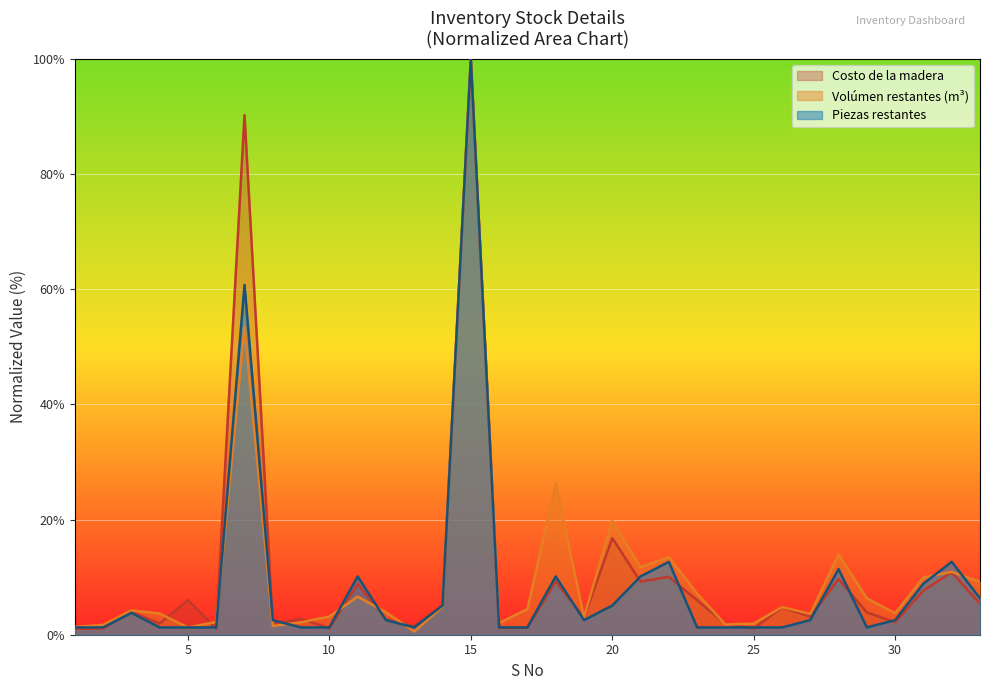

Where is Costo de la madera nearest to the value 50?

20